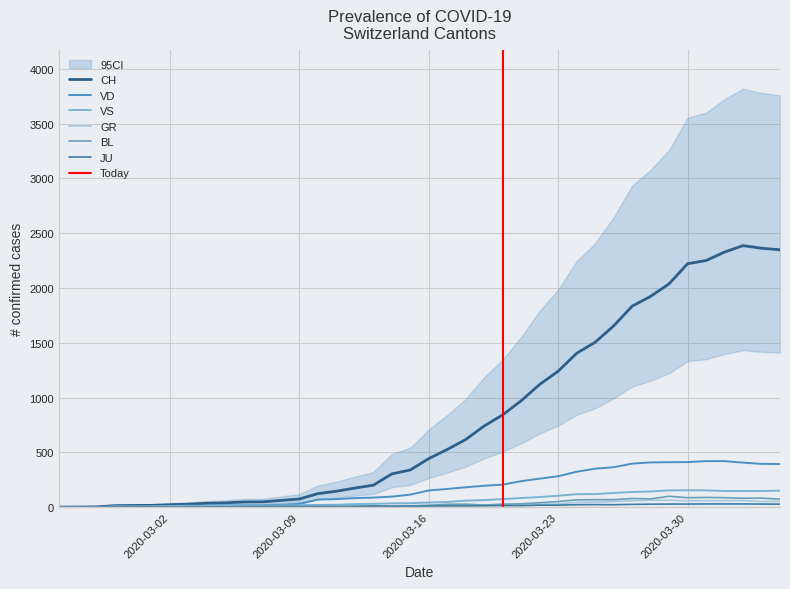

What are all the series names shown in the legend?

CH, GR, JU, VD, VS, BL